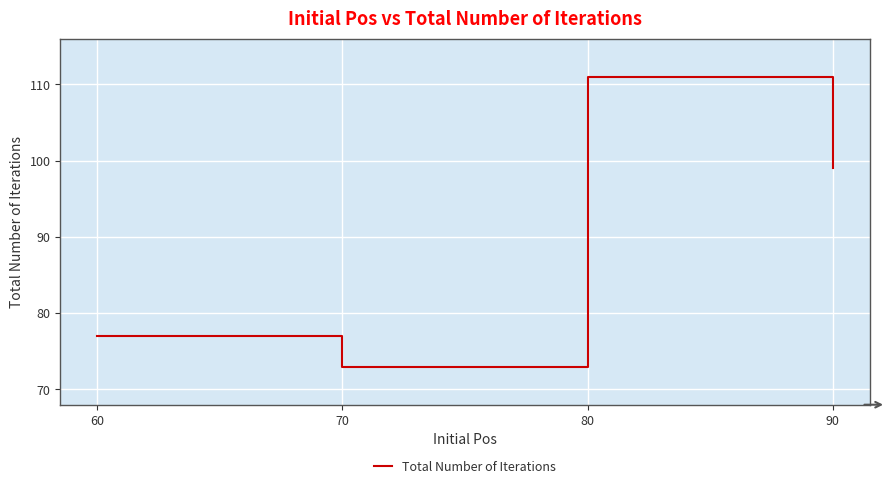

Where is the data nearest to the value 92?

90